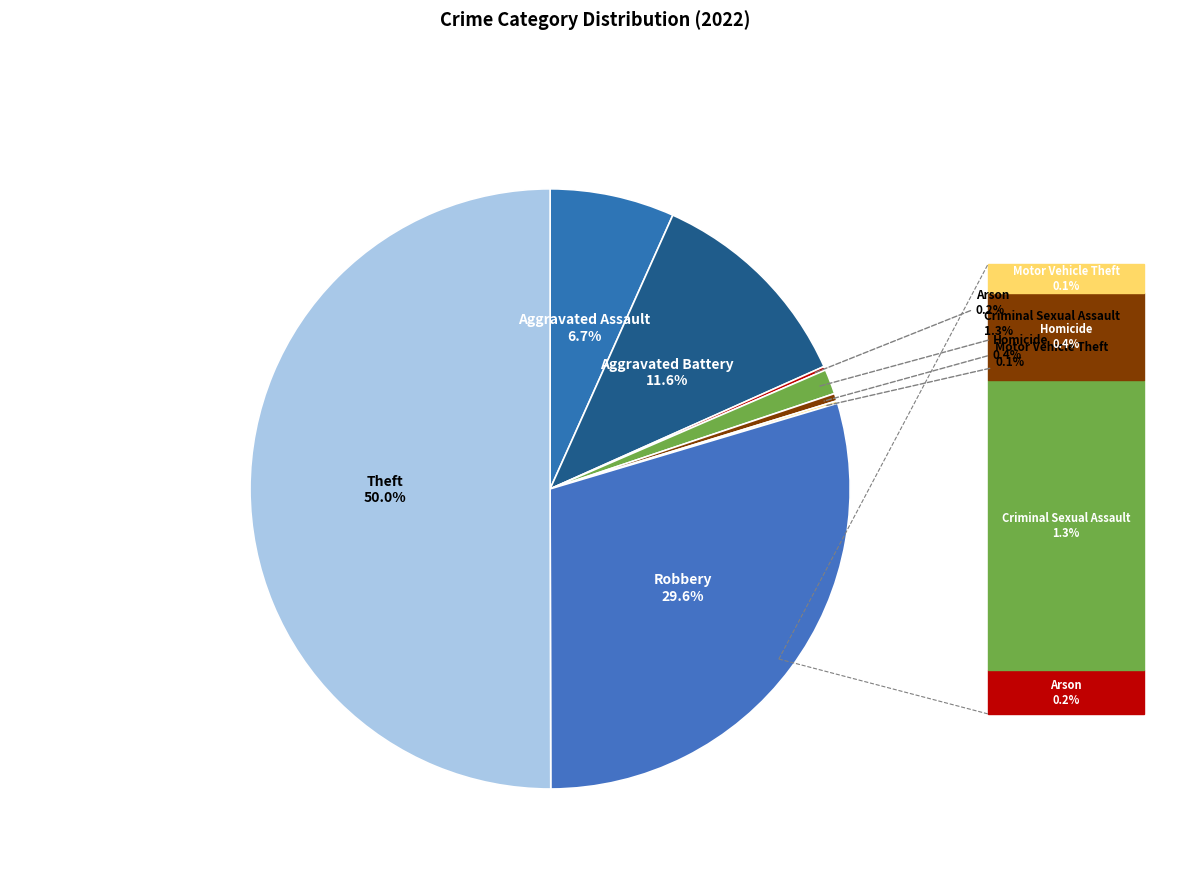

How many slices are in this pie chart?

8